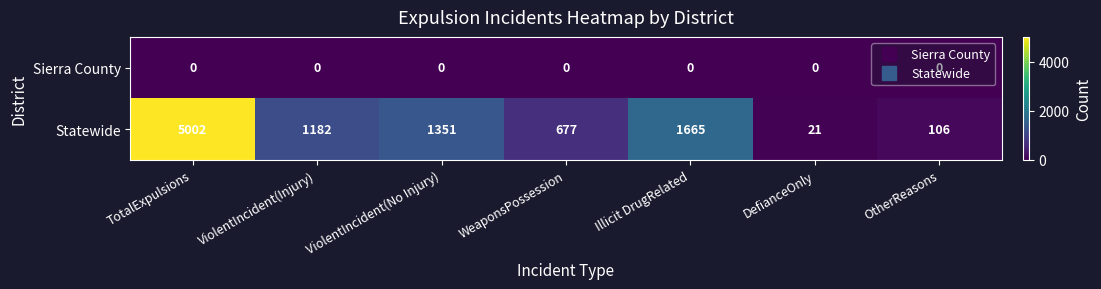

How many categories are shown in the chart?

7